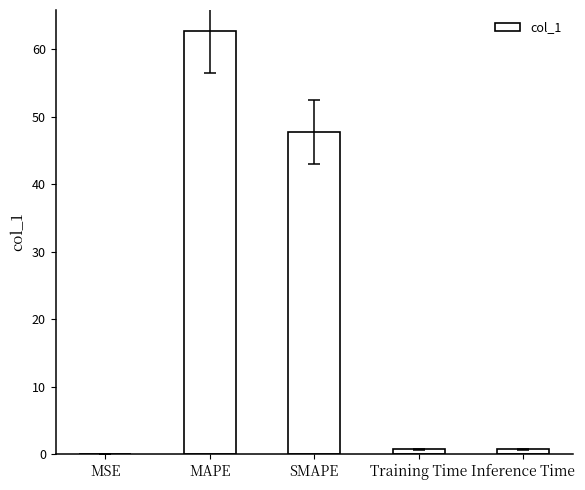

At which category does the chart reach its peak across all series?

MAPE